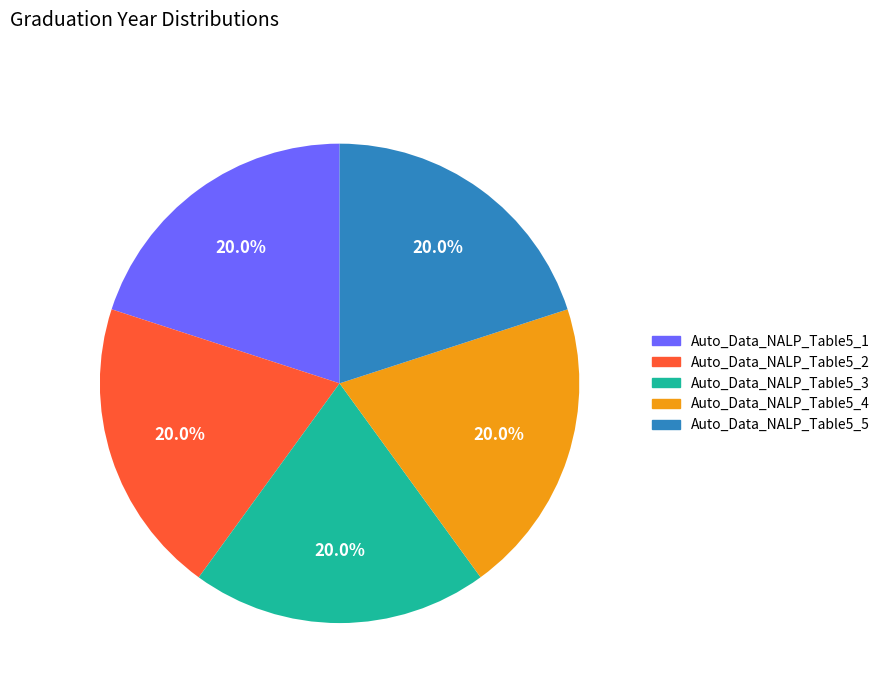

Is there any slice that represents more than half of the pie?

No